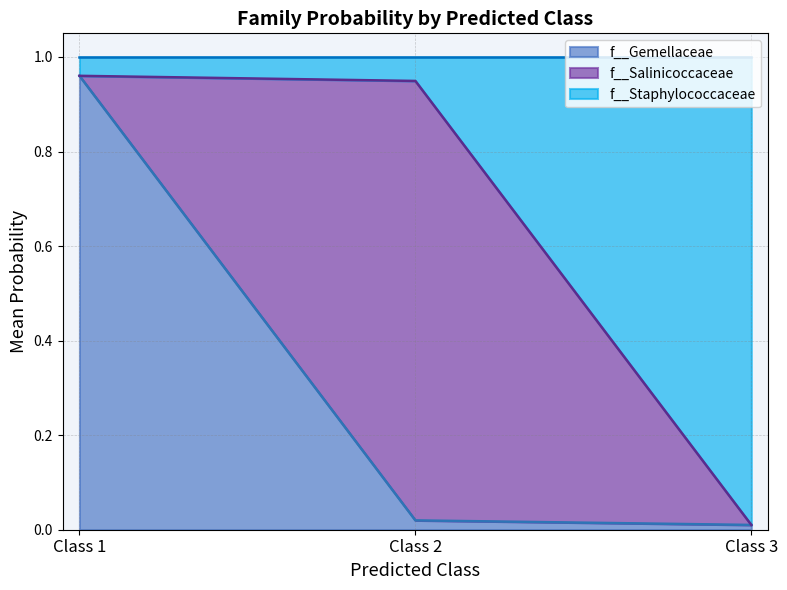

True or false: f__Staphylococcaceae and f__Gemellaceae intersect in this chart.

True